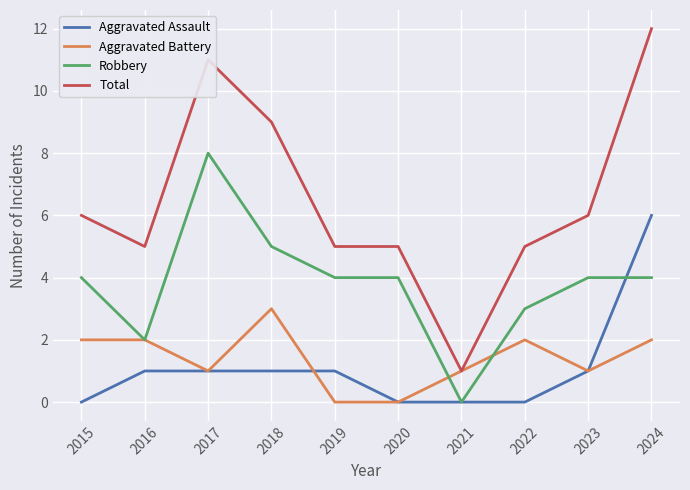

Reading left to right, list all the values displayed in this chart.

Aggravated Assault: 0	1	1	1	1	0	0	0	1	6
Aggravated Battery: 2	2	1	3	0	0	1	2	1	2
Robbery: 4	2	8	5	4	4	0	3	4	4
Total: 6	5	11	9	5	5	1	5	6	12